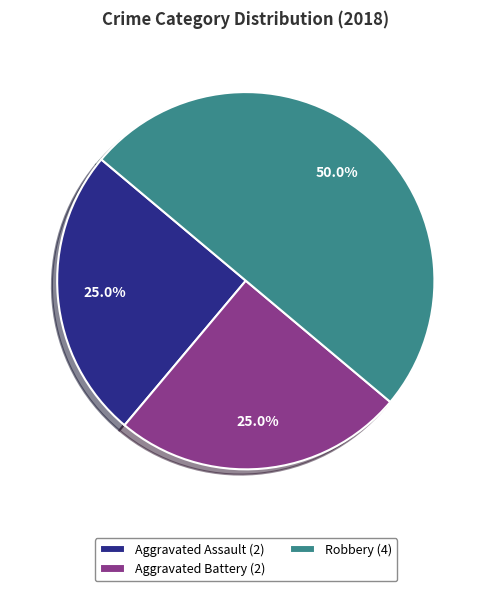

Count the number of slices in the pie.

3